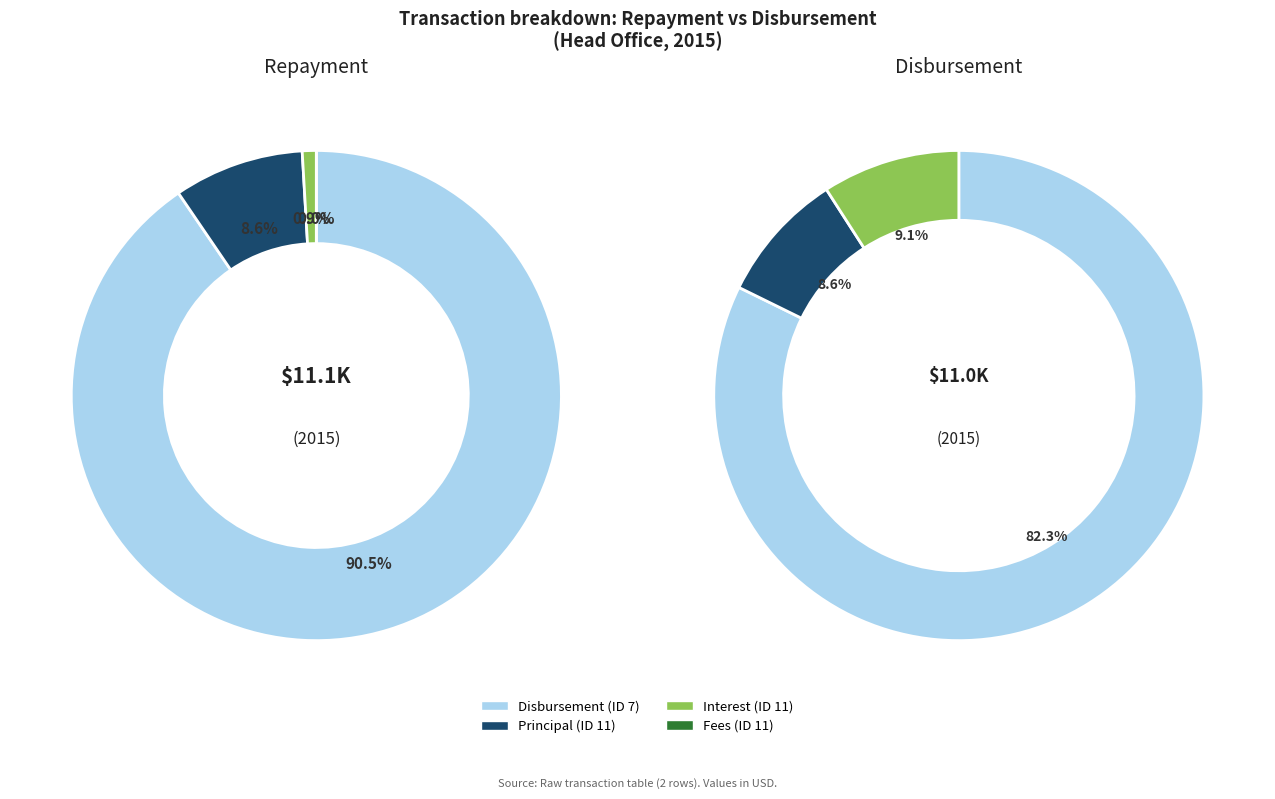

To the nearest percent, what is the difference between the 11 and 7 slice percentages?

81%